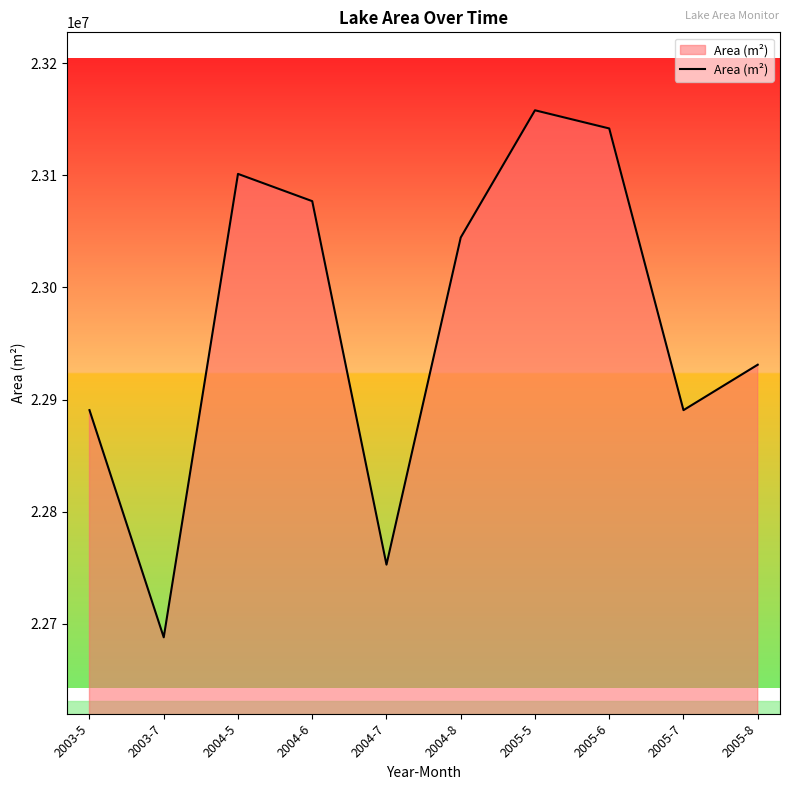

Which category has the highest value across all series?

2005-5